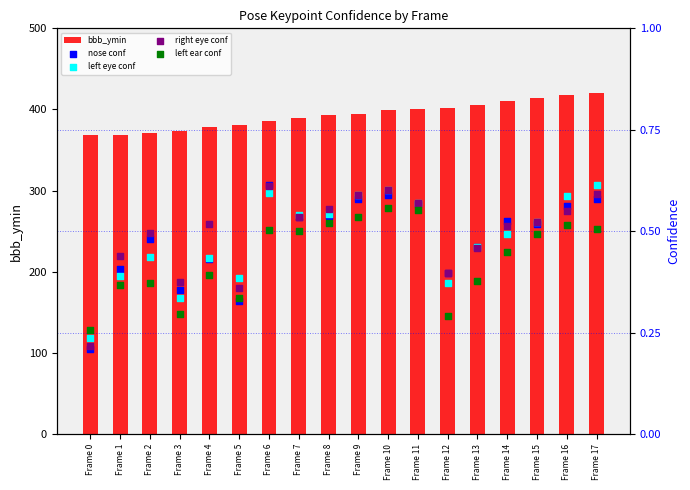

Which series reaches the minimum Y coordinate?

nose conf